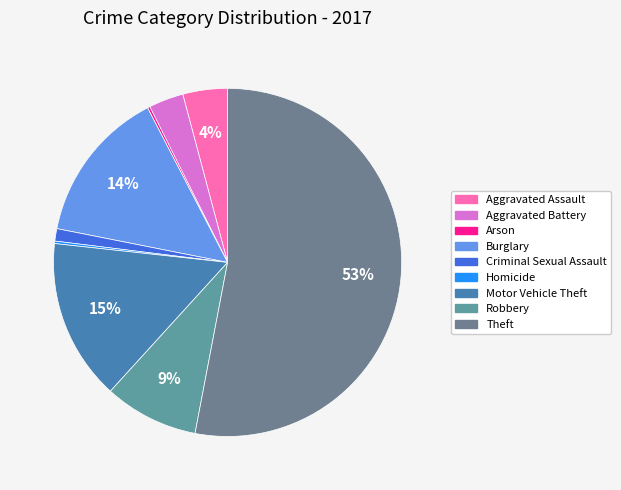

To the nearest percent, what is the difference between the Aggravated Assault and Arson slice percentages?

4%